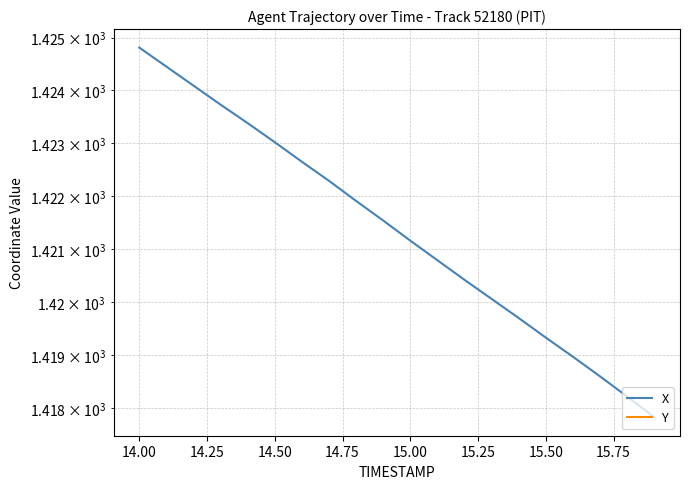

True or false: Y has more than 2 points higher than both neighbors.

False